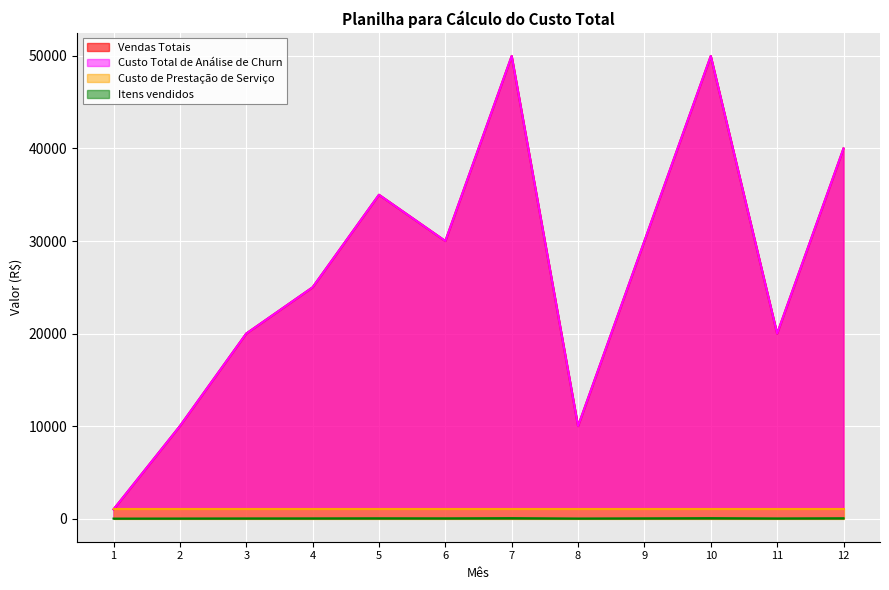

Which series changed the most between 3 and 10?

Vendas Totais